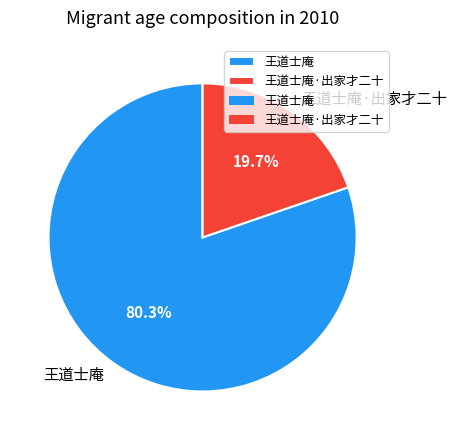

True or false: 王道士庵 accounts for 80% of the total.

True